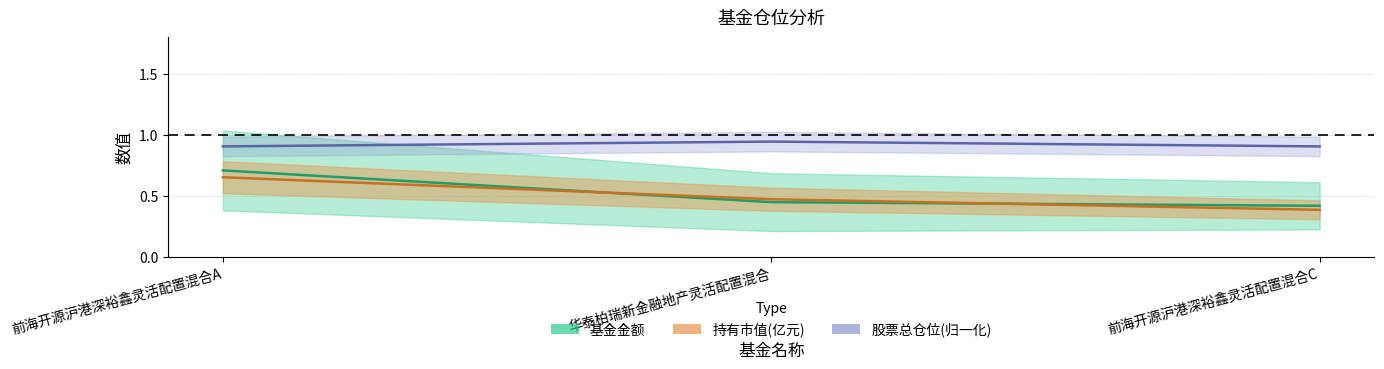

What is the label of the 2nd point from the right?

华泰柏瑞新金融地产灵活配置混合